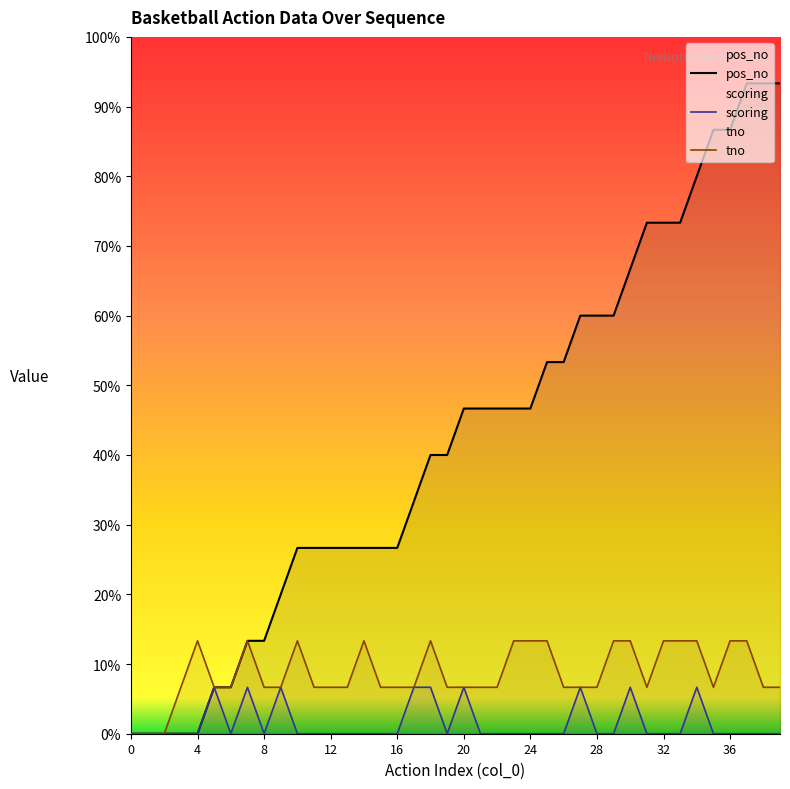

How many data points in tno are above 1?

15